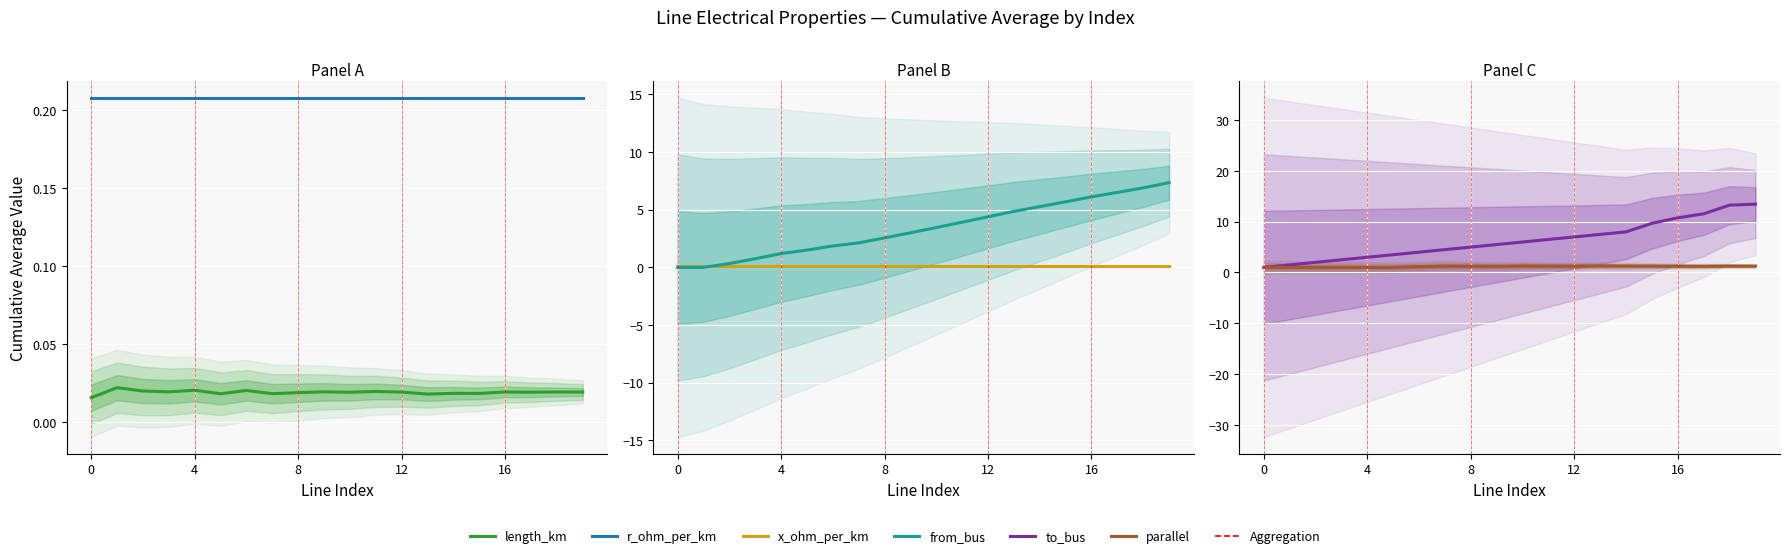

What is the sum of the r_ohm_per_km values at 15 and 6?

0.4